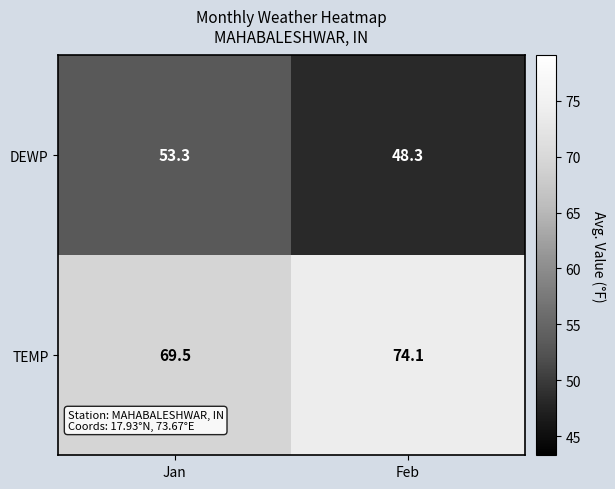

Which series changed the most between Jan and Feb?

DEWP